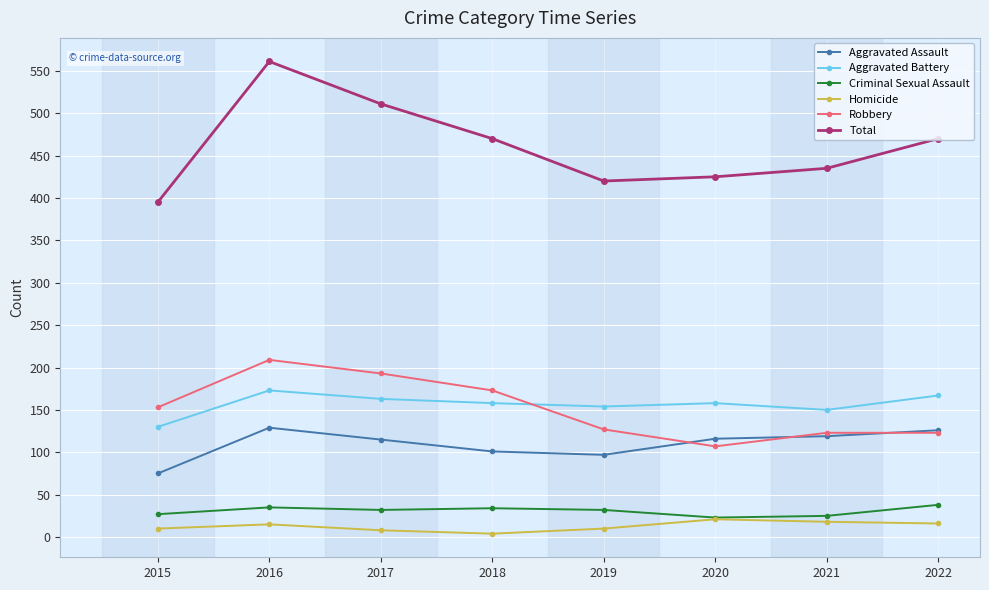

What is the difference between the highest and lowest values at 2020?

404